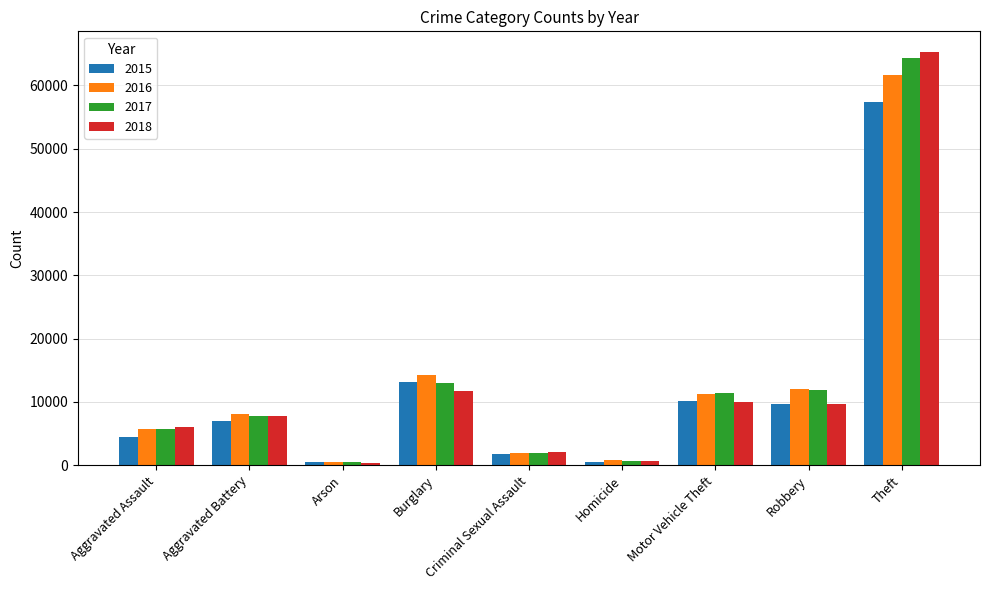

What position from the right is Robbery?

2